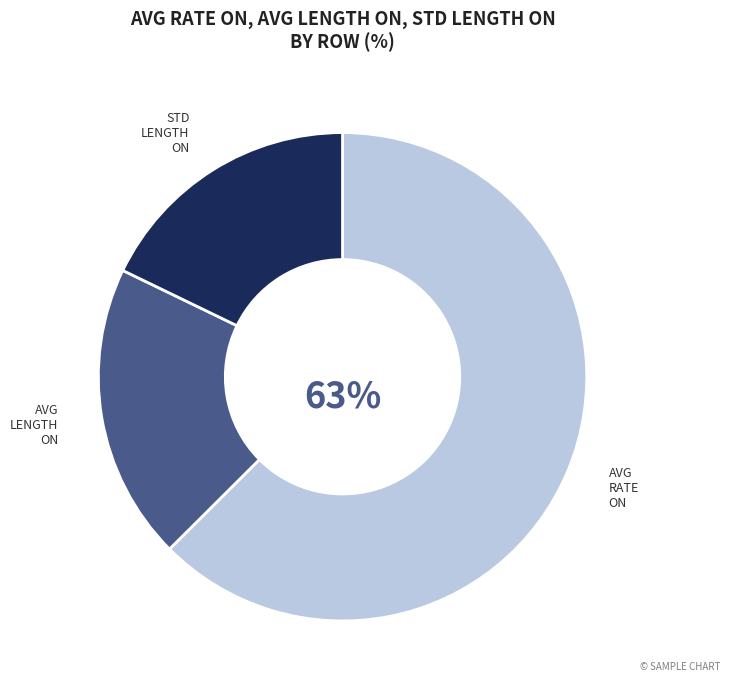

To the nearest percent, what is the difference between the largest and smallest slice percentages?

45%